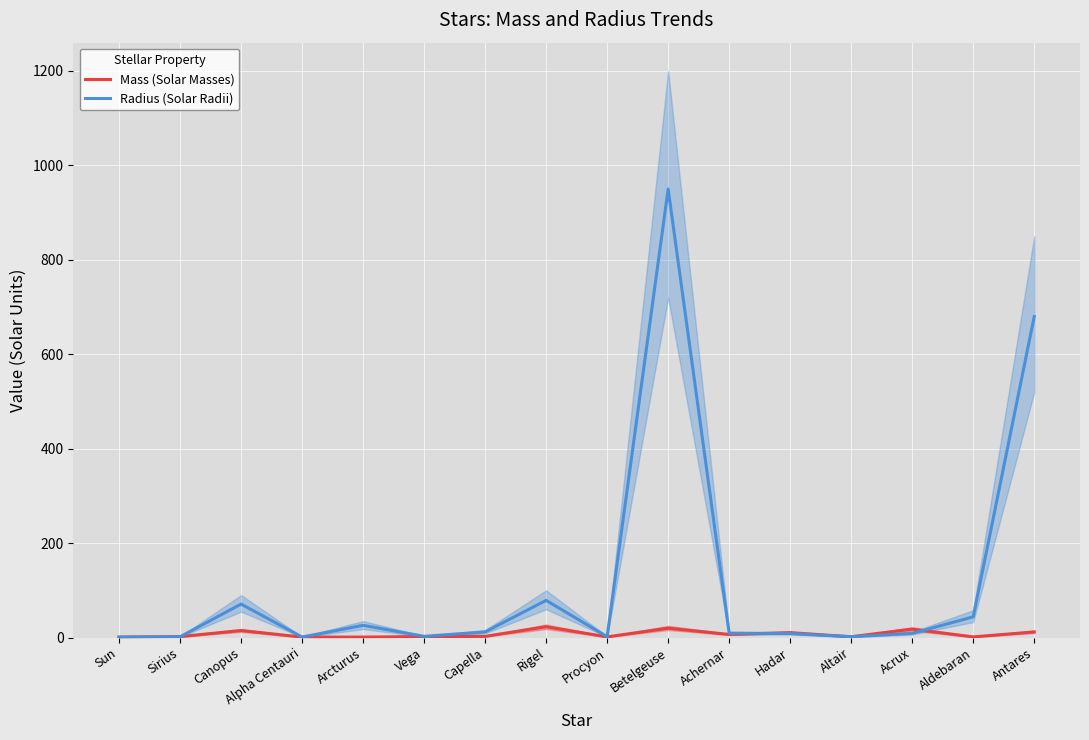

How many data points does each series have?

16